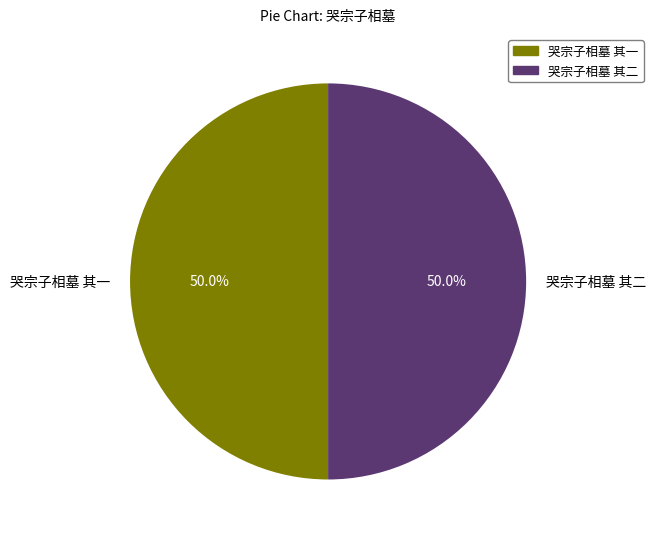

What is the total percentage of 哭宗子相墓 其二 and 哭宗子相墓 其一?

100.0%